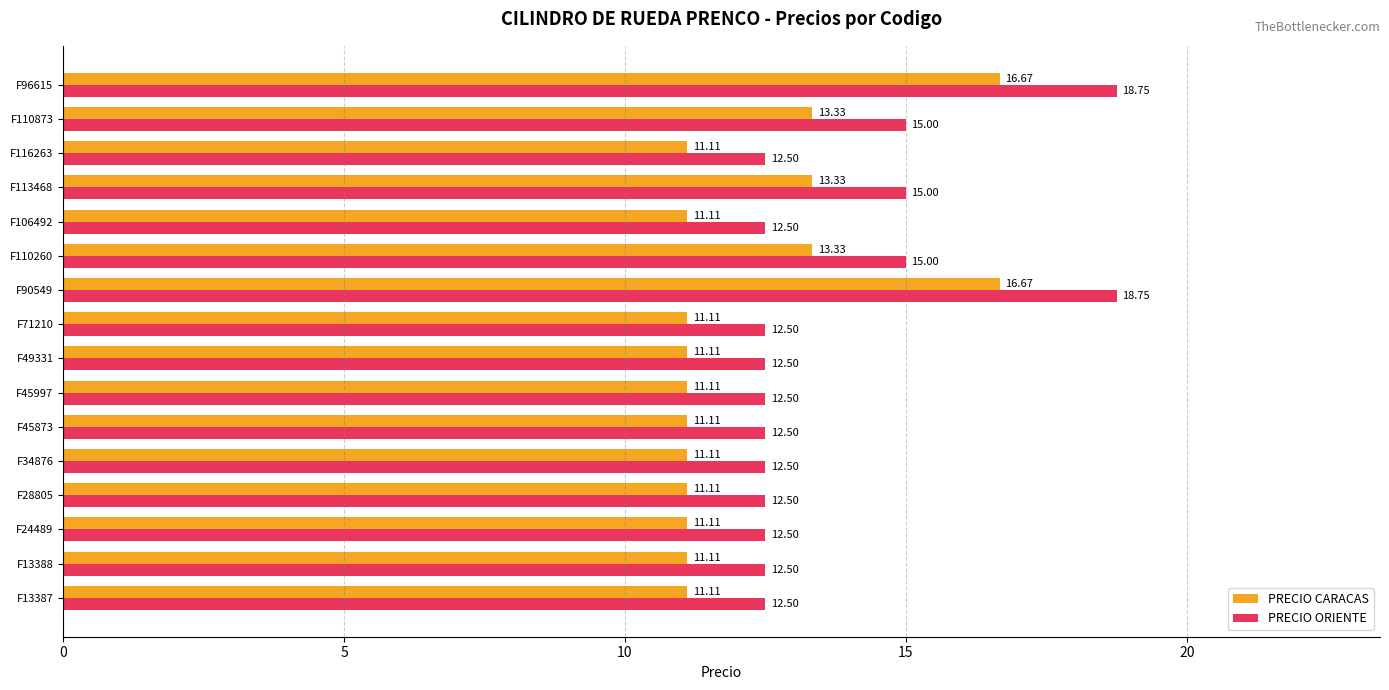

Rank the series by their maximum value, from lowest to highest.

PRECIO CARACAS, PRECIO ORIENTE